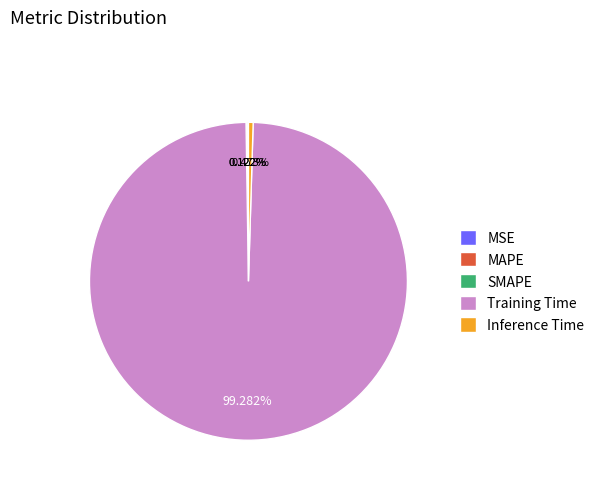

Between Inference Time and Training Time, which is larger?

Training Time